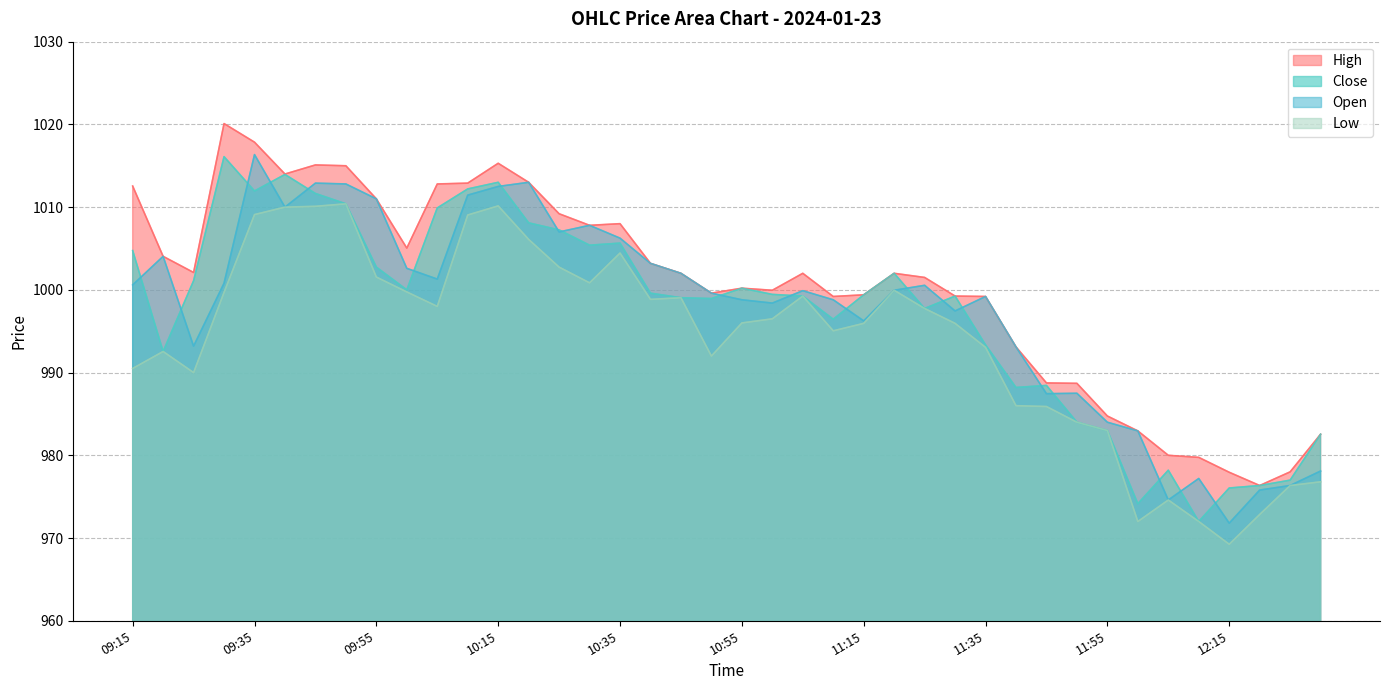

What is the sum of the Open values at 10:10 and 11:05?

2011.3